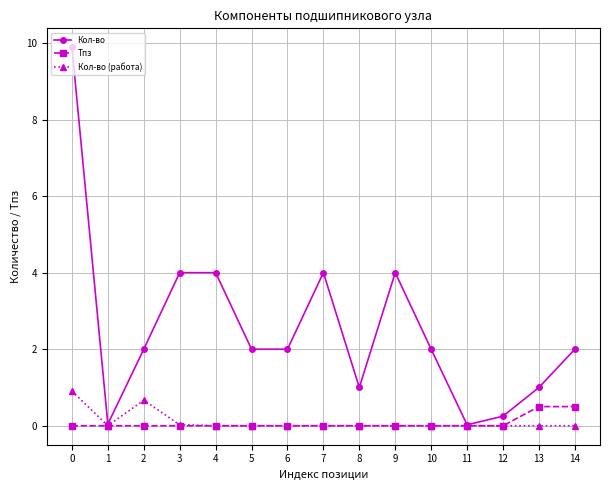

True or false: Кол-во has a value of 2.0 at 6.

True